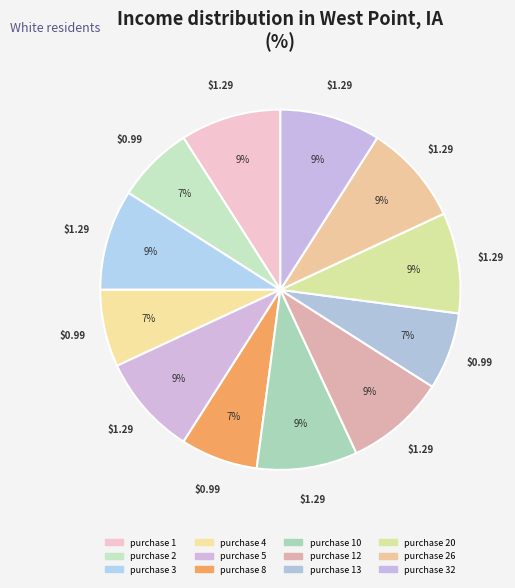

To the nearest percent, what is the average slice percentage?

8%